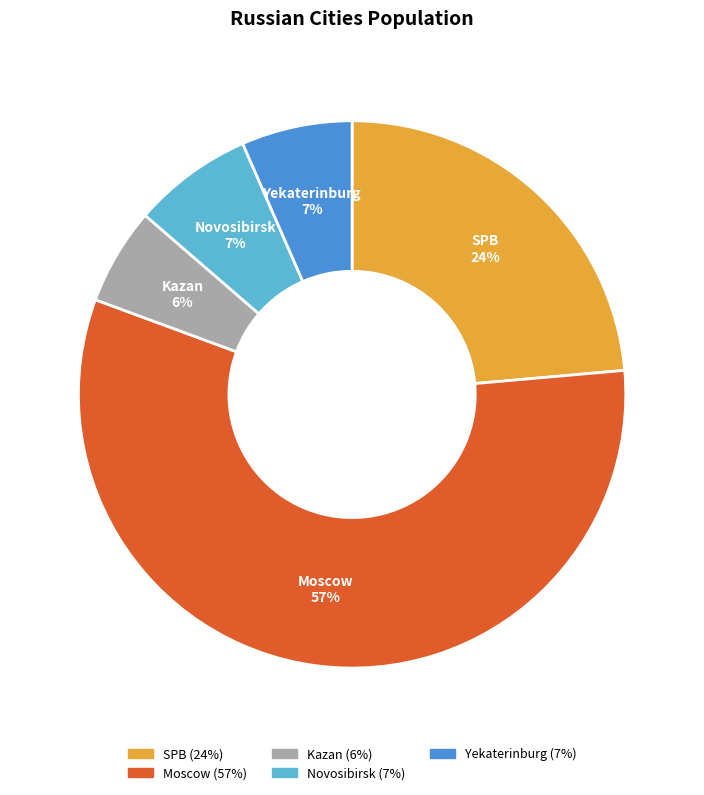

How many segments does this pie chart have?

5